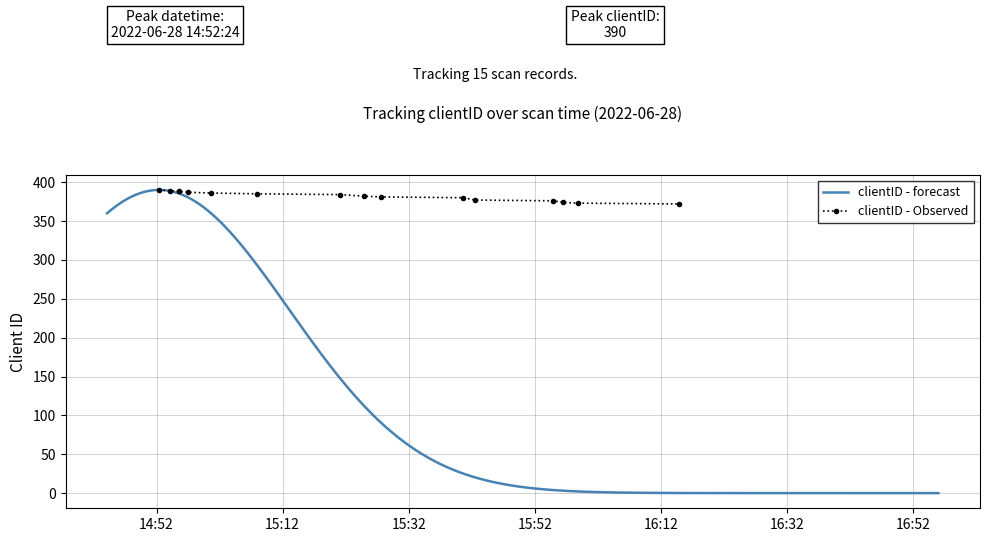

How many values are below 382?

7